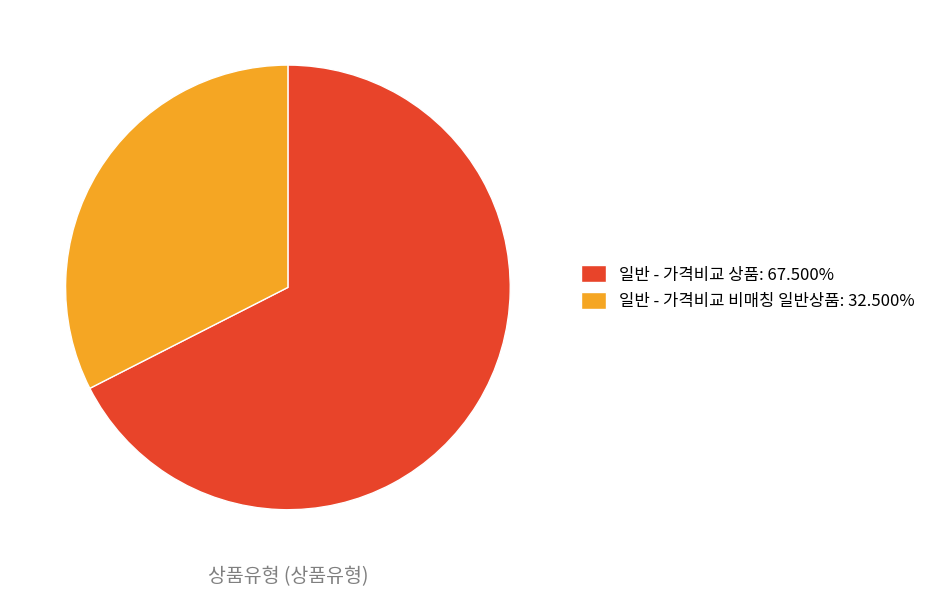

Is there a majority slice in this chart?

Yes